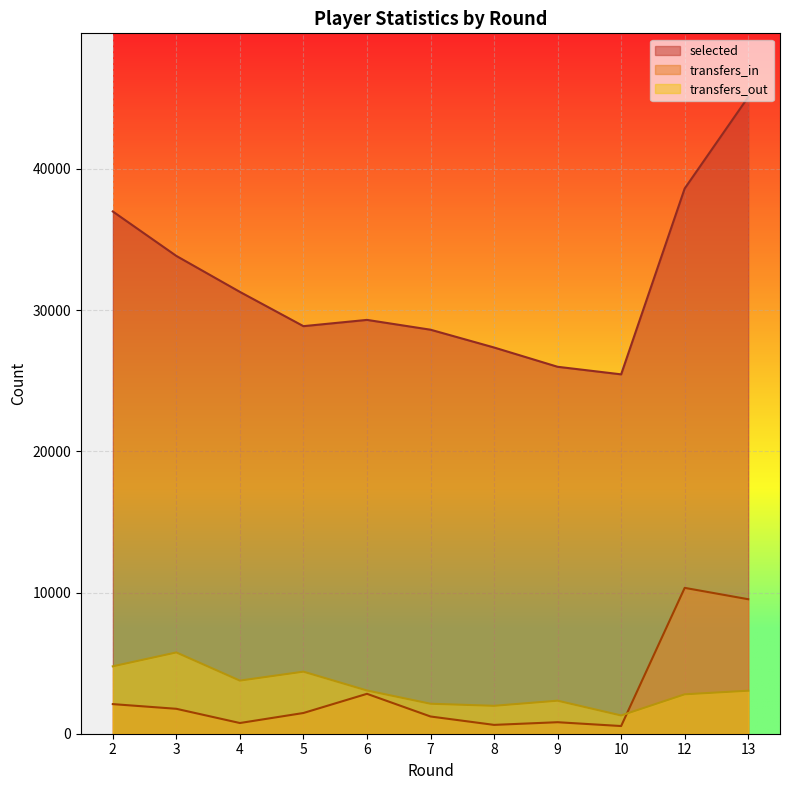

How many lines are shown in the chart?

3